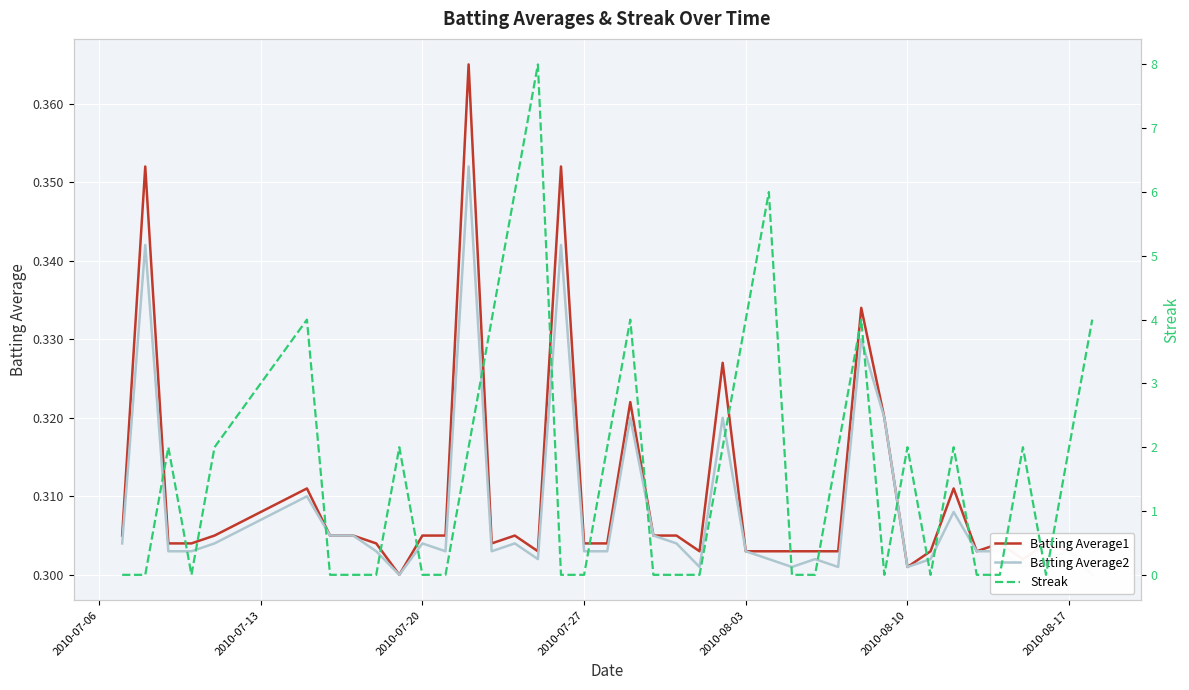

How many times do Batting Average1 and Streak cross each other?

21